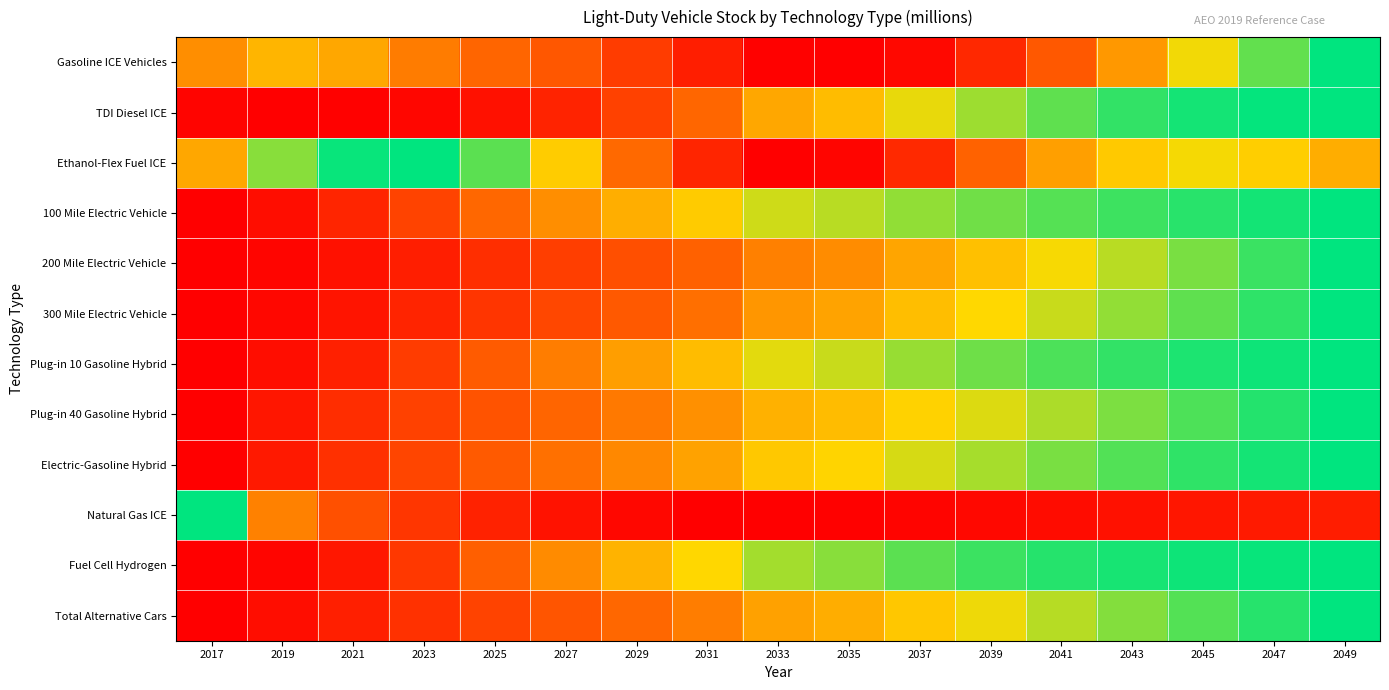

At which category is the sum across all series the highest?

2049